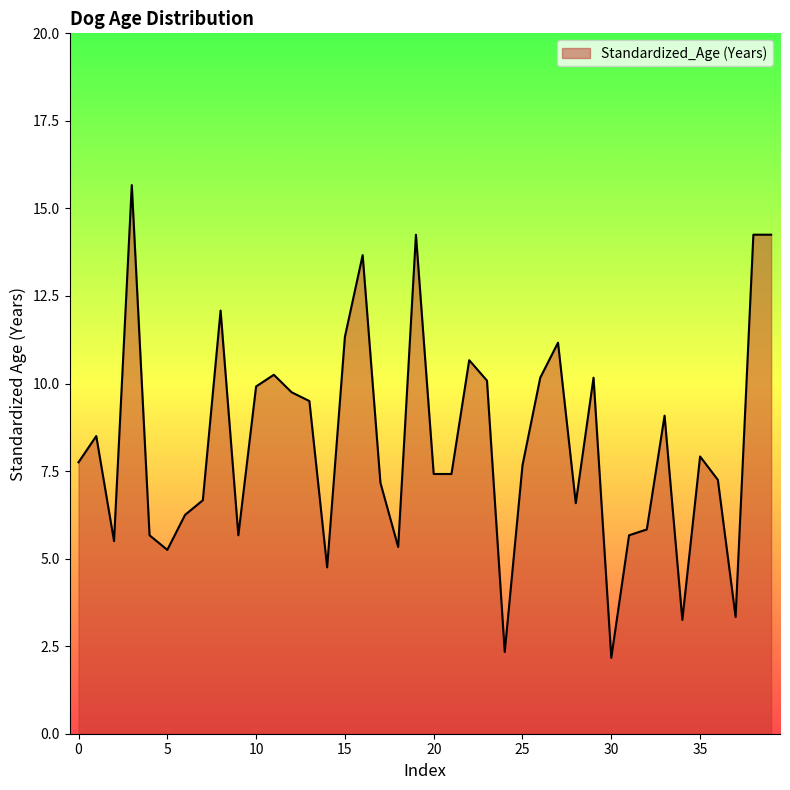

What is the difference between the maximum and minimum values?

13.5